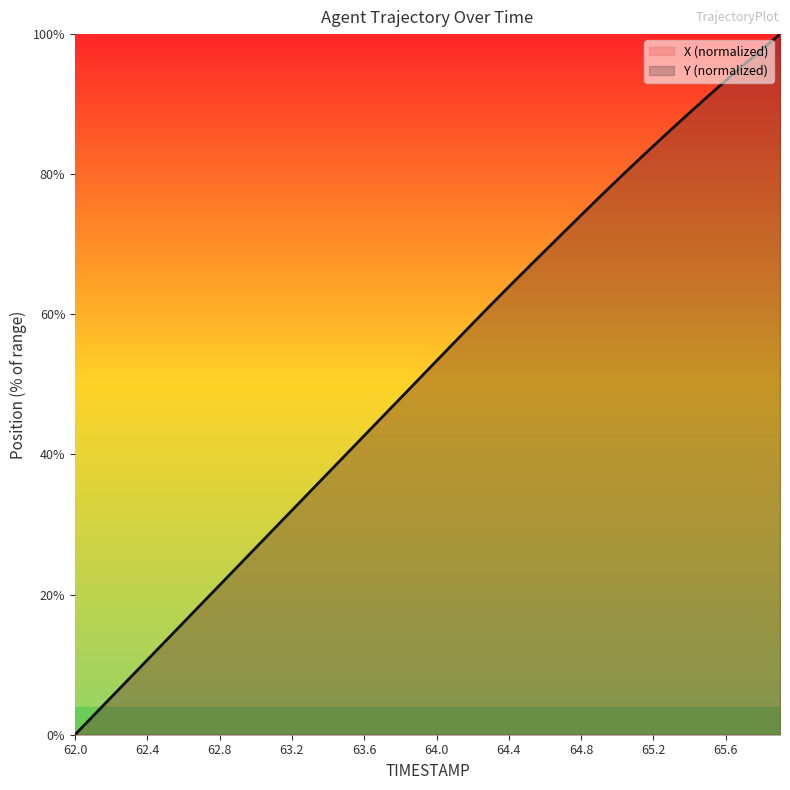

What is the value of the X point at the 24th from the left?

61.6